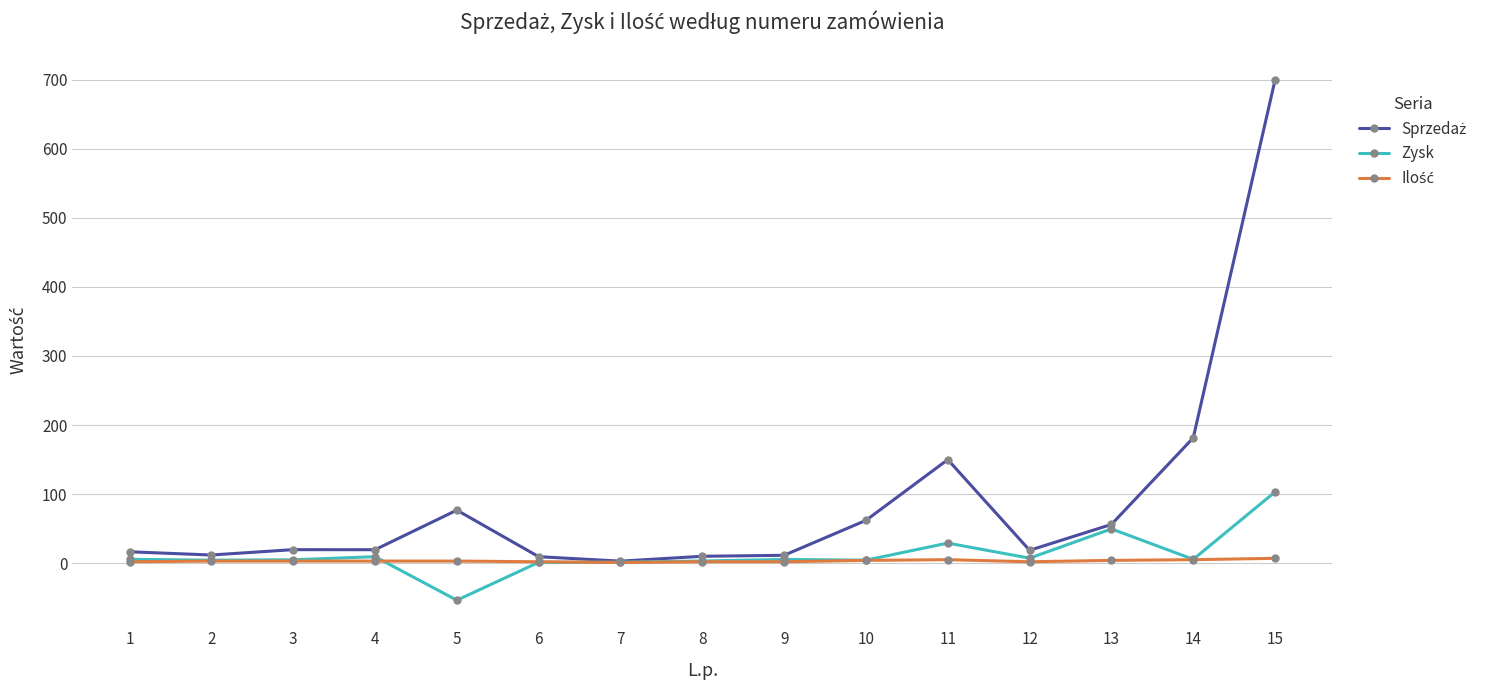

At which category is the sum across all series the highest?

15